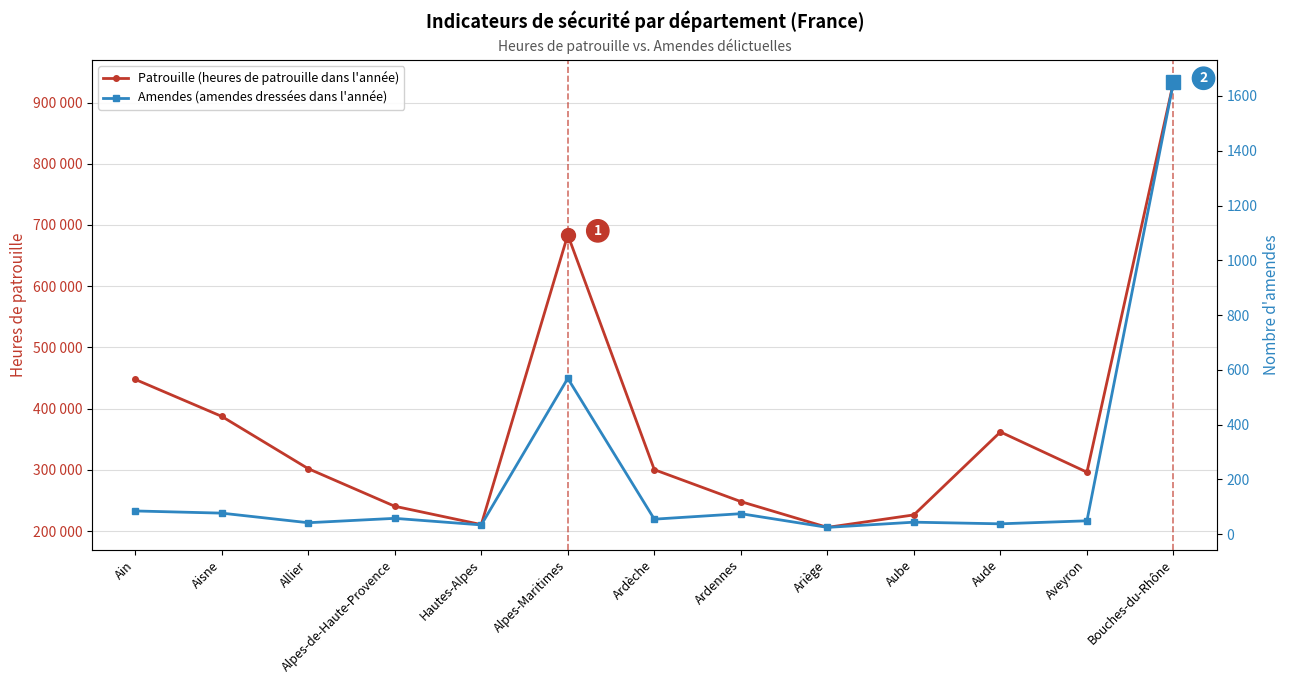

Reading left to right, what are all the values shown in this chart?

Patrouille (heures de patrouille dans l'année): 447740	387316	301872	240450	210514	683901	300245	248089	205935	226346	361853	296138	933214
Amendes (amendes dressées dans l'année): 85	77	42	58	34	569	55	75	25	44	38	49	1650